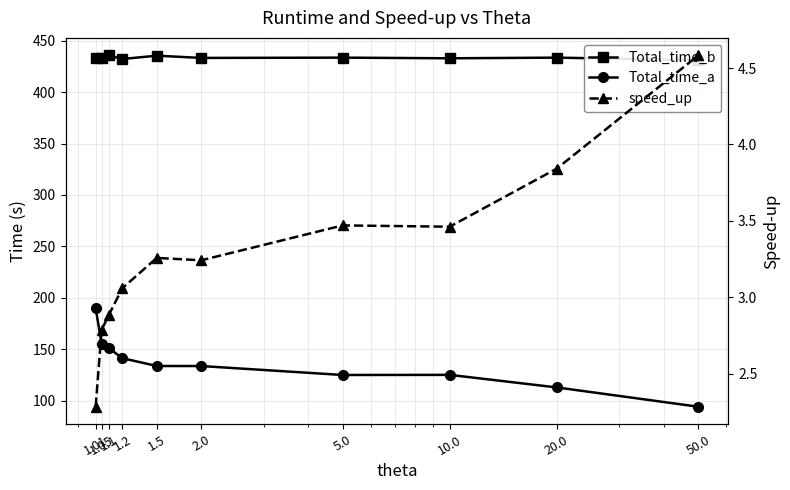

Rank the series at 5.0 from lowest to highest value.

speed_up, Total_time_a, Total_time_b